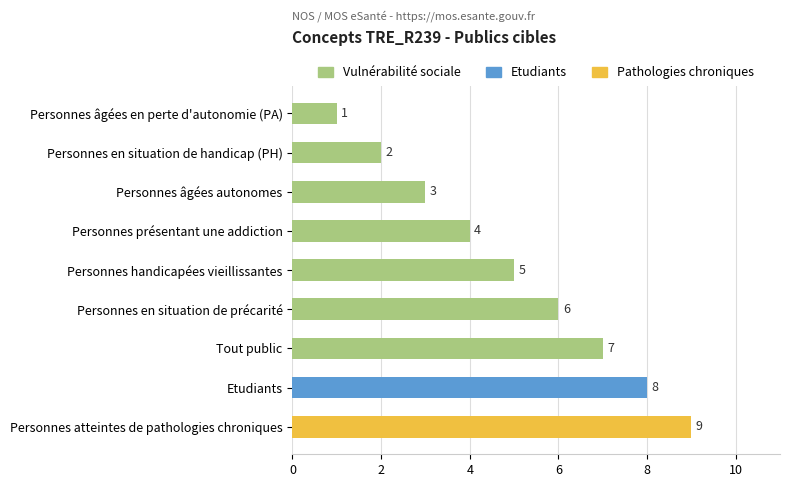

What position from the top is Personnes en situation de précarité?

6